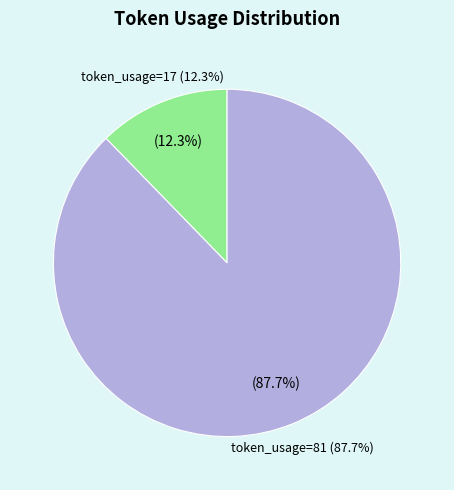

Is Row 9 the majority of the pie?

No